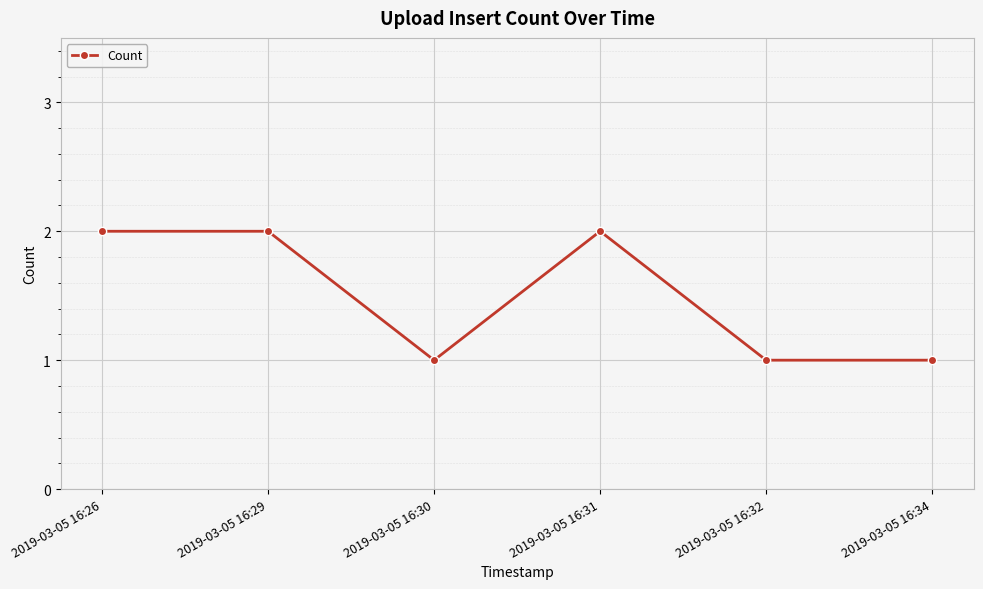

The value at 2019-03-05 16:34 is 1. True or false?

True